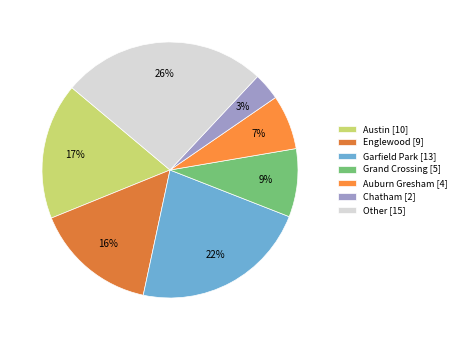

What is the total percentage of Grand Crossing and Garfield Park?

31.0%